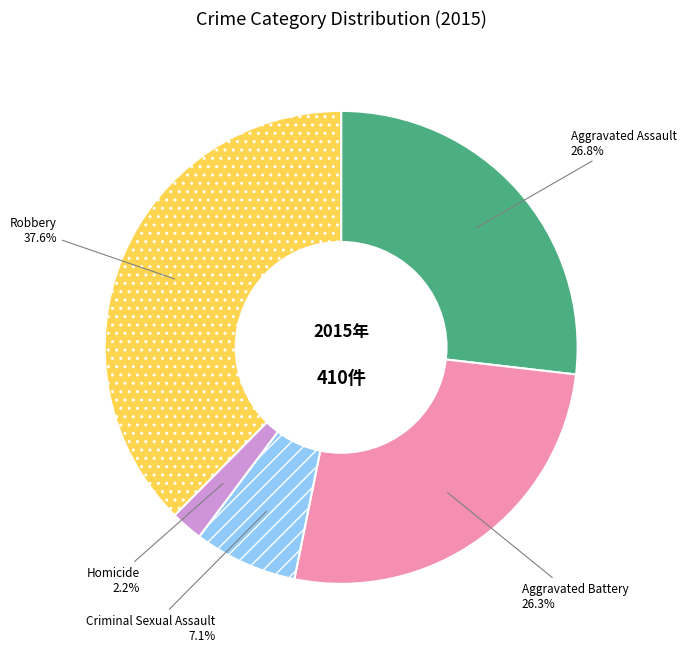

How much of the chart is everything except Aggravated Assault?

73.2%